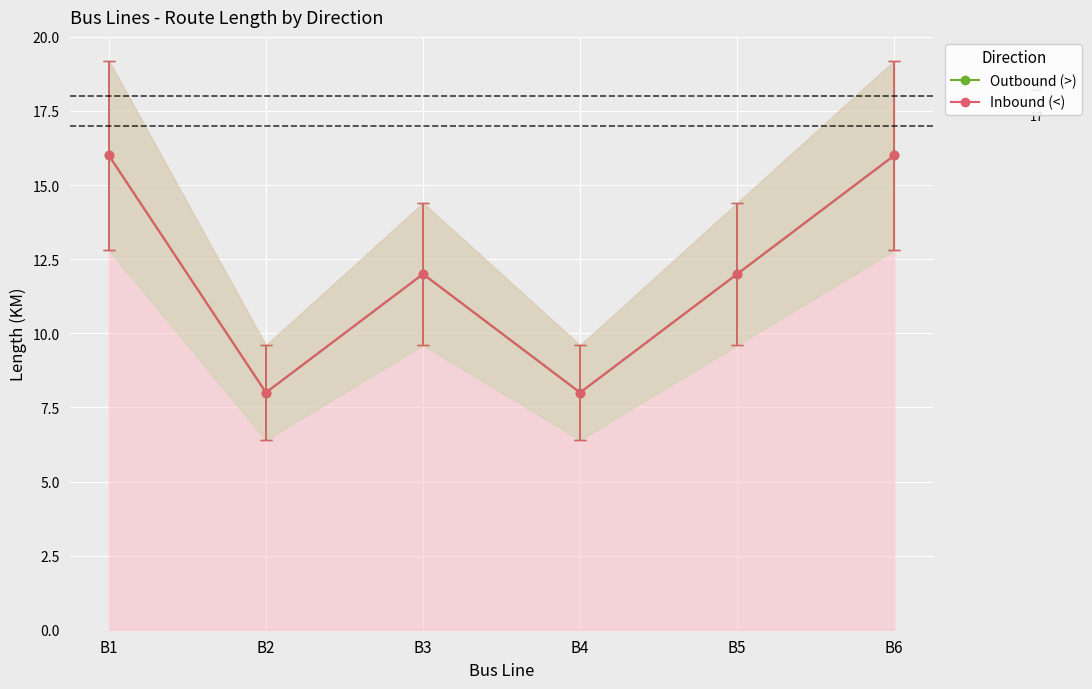

What is the average value of the Outbound (>) series?

12